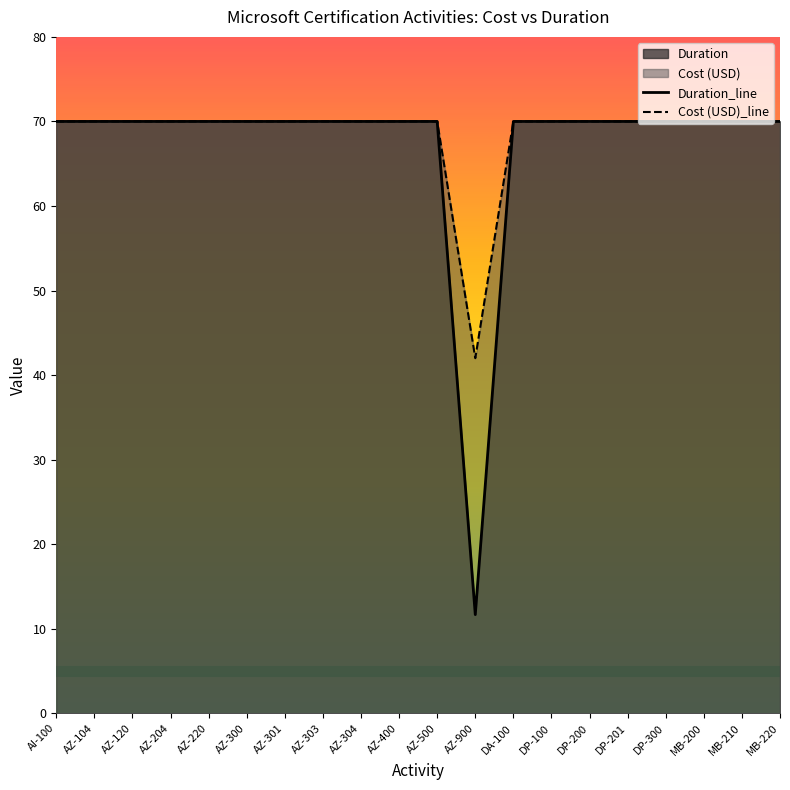

Rank the series by their maximum value, from highest to lowest.

Duration_line, Cost (USD)_line